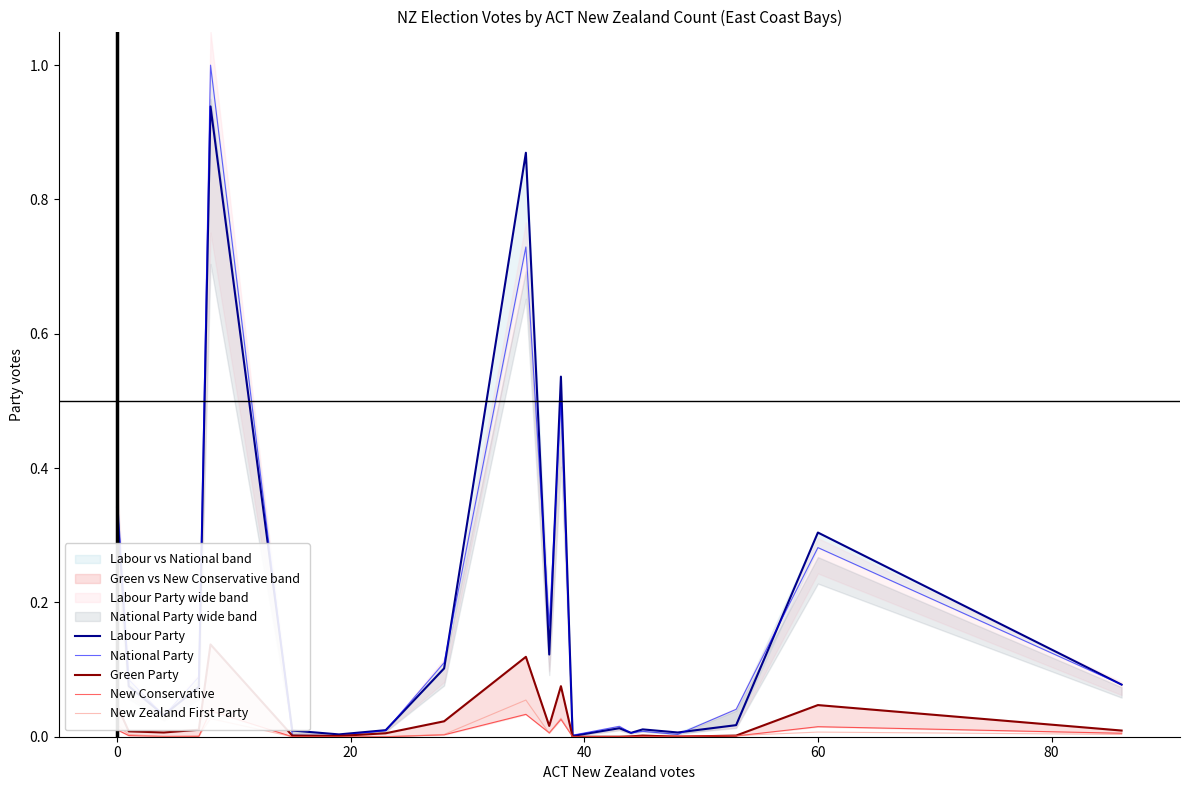

What is the sum of all Green Party values?

0.5